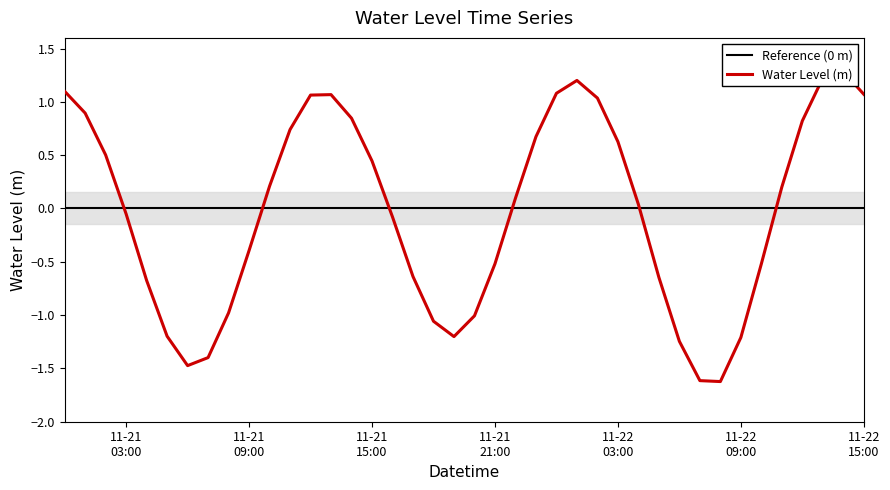

At which category does the data reach its first local peak?

2023-11-21 13:00:00